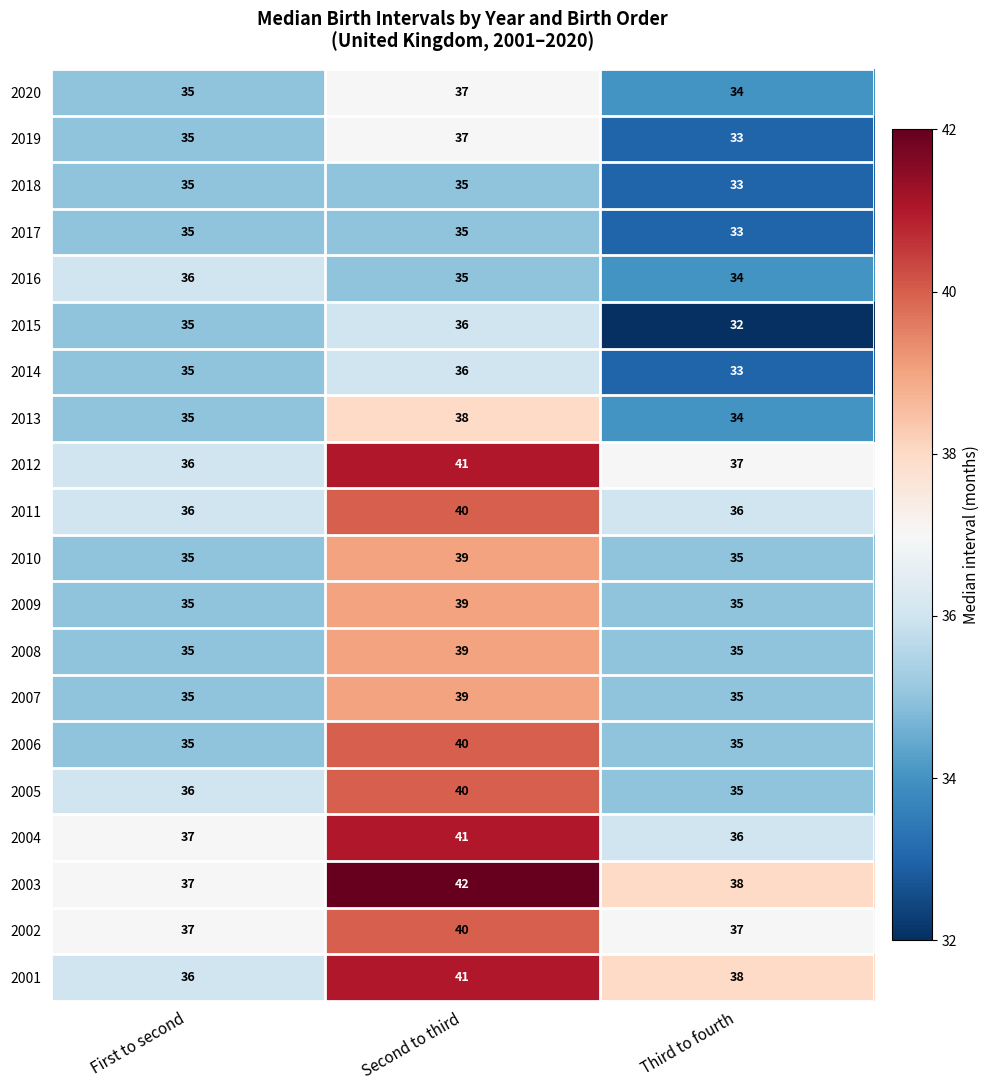

Which category has the lowest value across all series?

Third to fourth